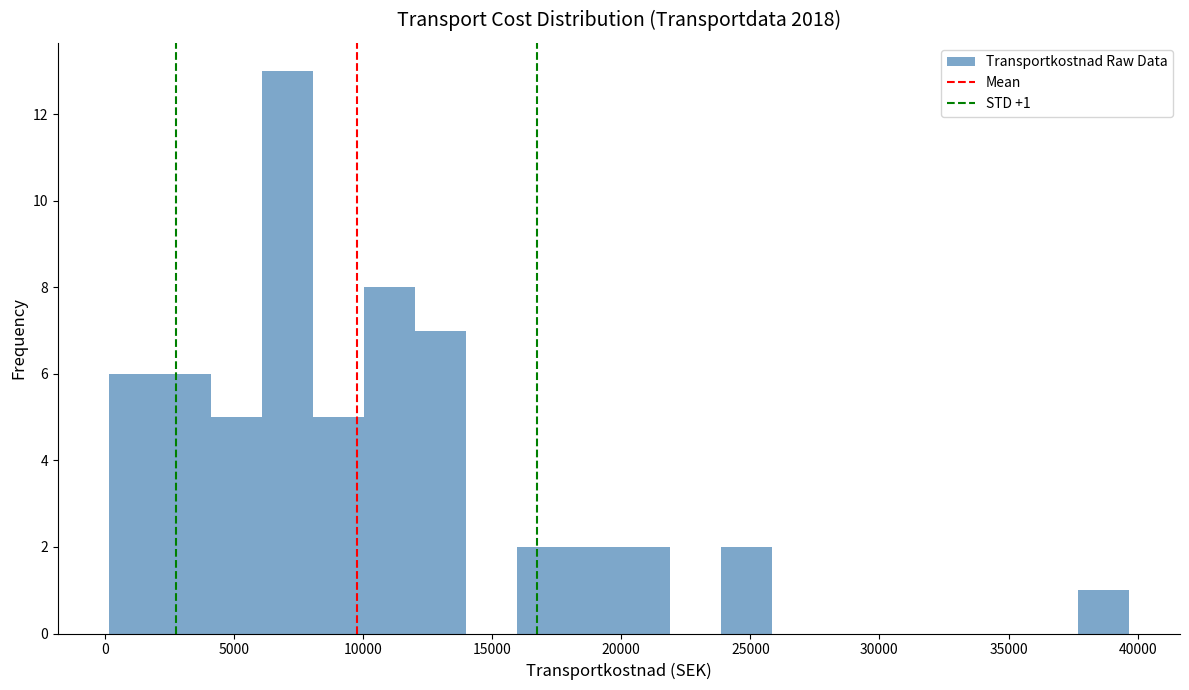

Around what value on the x-axis is the tallest bar? Give the approximate position of its centre, as read against the axis.

7000